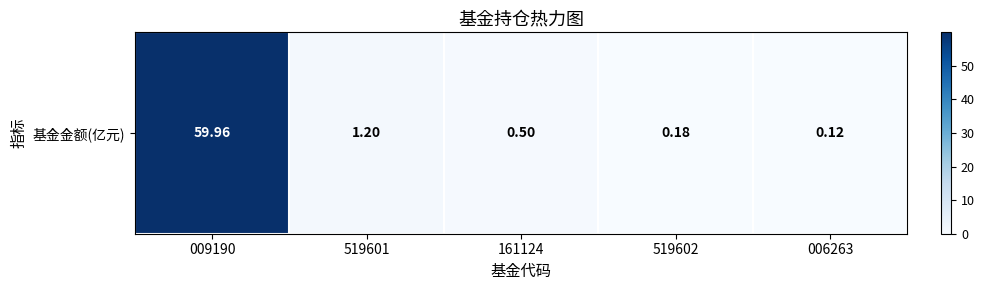

List the labels in order of value, smallest first.

006263, 519602, 161124, 519601, 009190